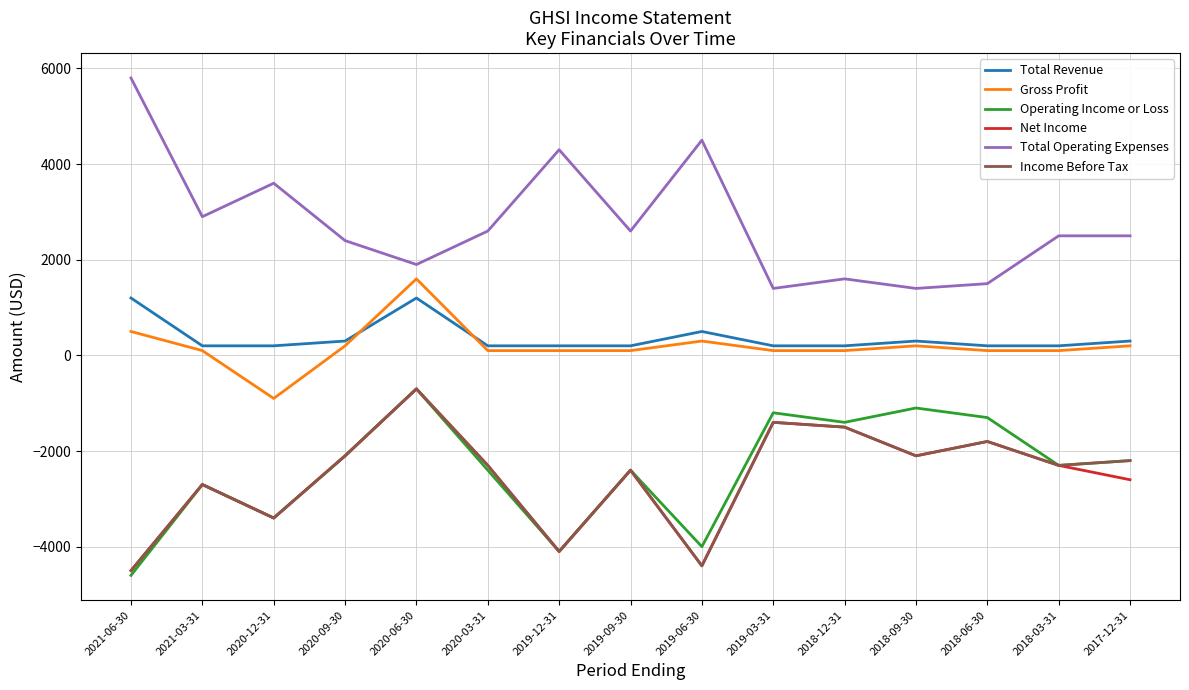

Reading left to right, what are all the values shown in this chart?

Total Revenue: 1200	200	200	300	1200	200	200	200	500	200	200	300	200	200	300
Gross Profit: 500	100	-900	200	1600	100	100	100	300	100	100	200	100	100	200
Operating Income or Loss: -4600	-2700	-3400	-2100	-700	-2400	-4100	-2400	-4000	-1200	-1400	-1100	-1300	-2300	-2200
Net Income: -4500	-2700	-3400	-2100	-700	-2300	-4100	-2400	-4400	-1400	-1500	-2100	-1800	-2300	-2600
Total Operating Expenses: 5800	2900	3600	2400	1900	2600	4300	2600	4500	1400	1600	1400	1500	2500	2500
Income Before Tax: -4500	-2700	-3400	-2100	-700	-2300	-4100	-2400	-4400	-1400	-1500	-2100	-1800	-2300	-2200